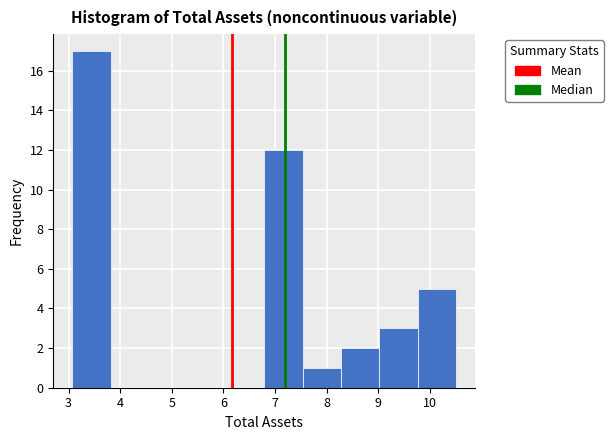

Over which range of the x-axis is the bar tallest?

3.1 to 3.8